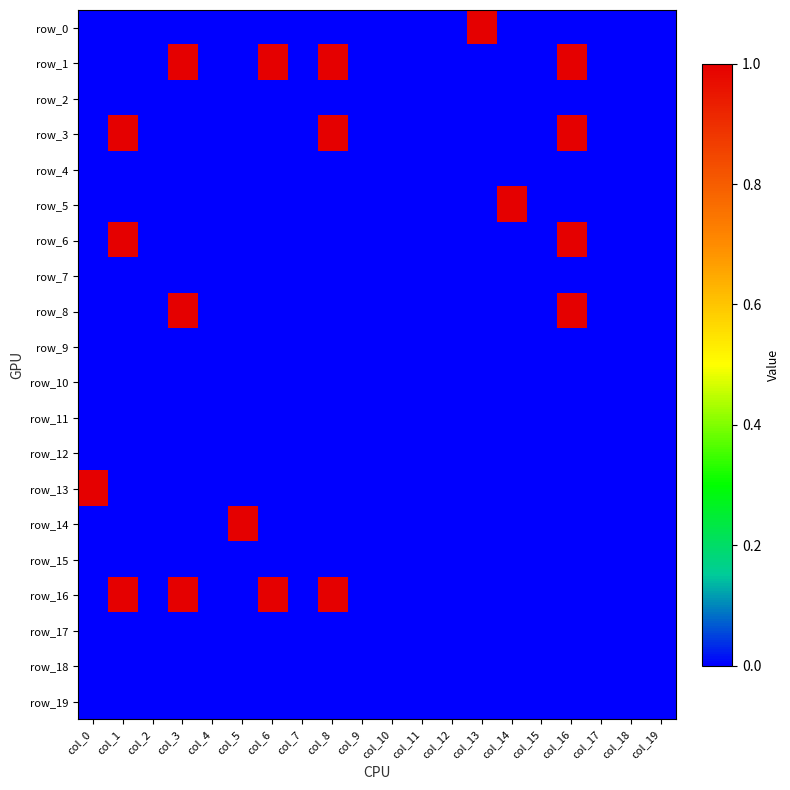

What is the maximum value shown in the chart?

1